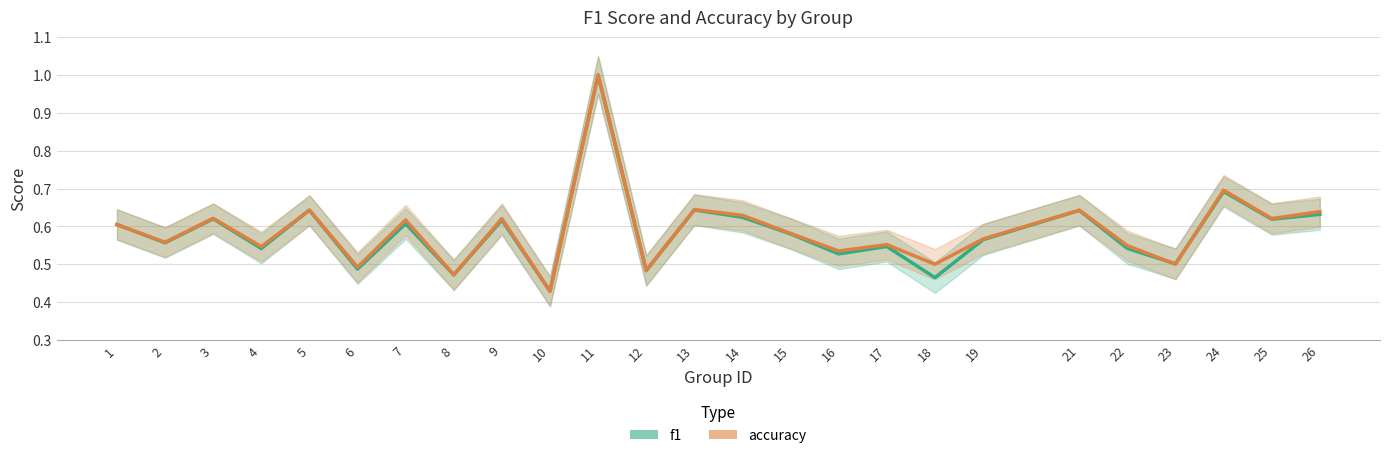

Where do f1 and accuracy first cross each other?

22 and 23